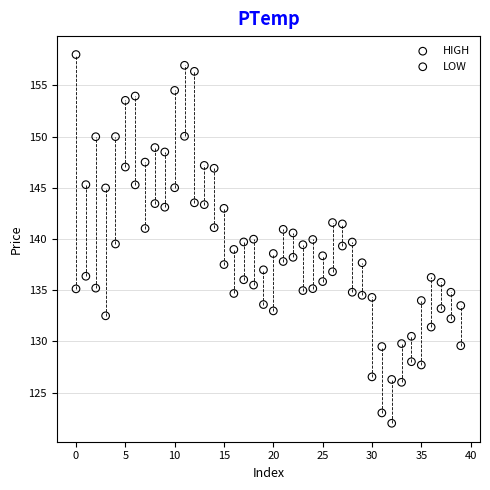

Which series reaches the maximum Y coordinate?

HIGH